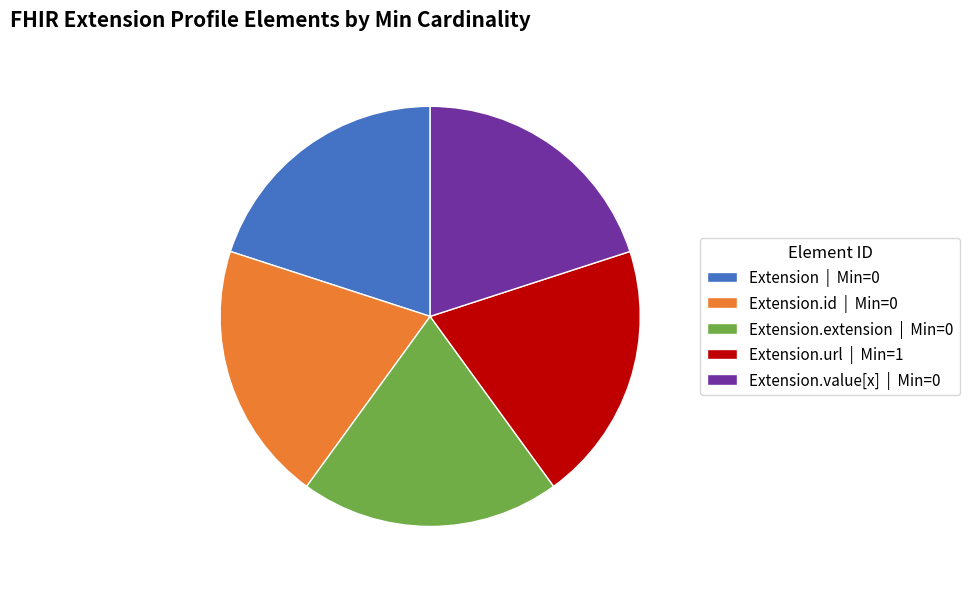

Count the number of slices in the pie.

5